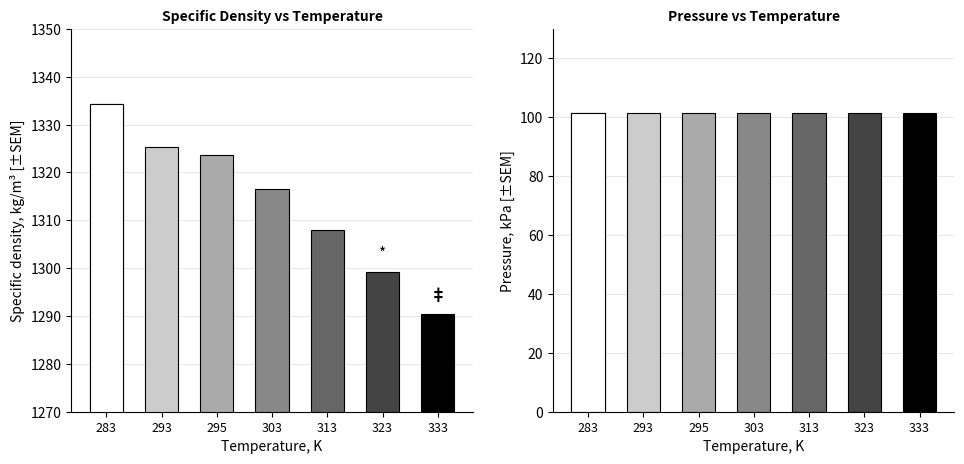

At which category is the sum across all series the highest?

283